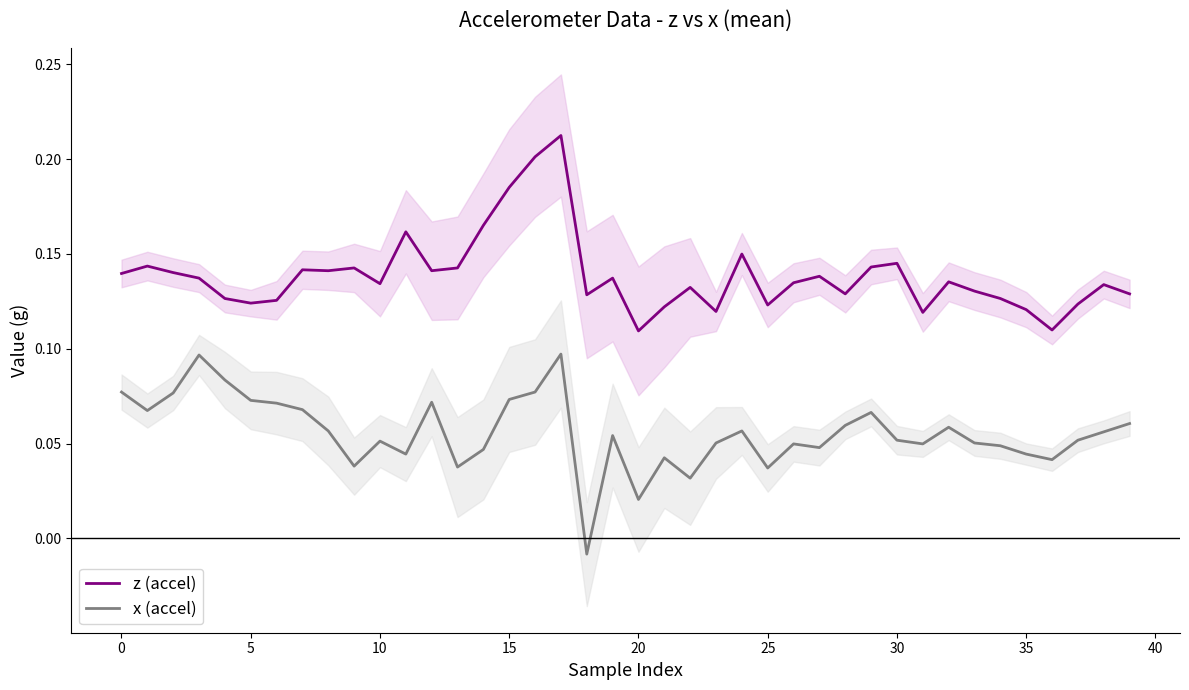

At which category is the sum across all series the highest?

17